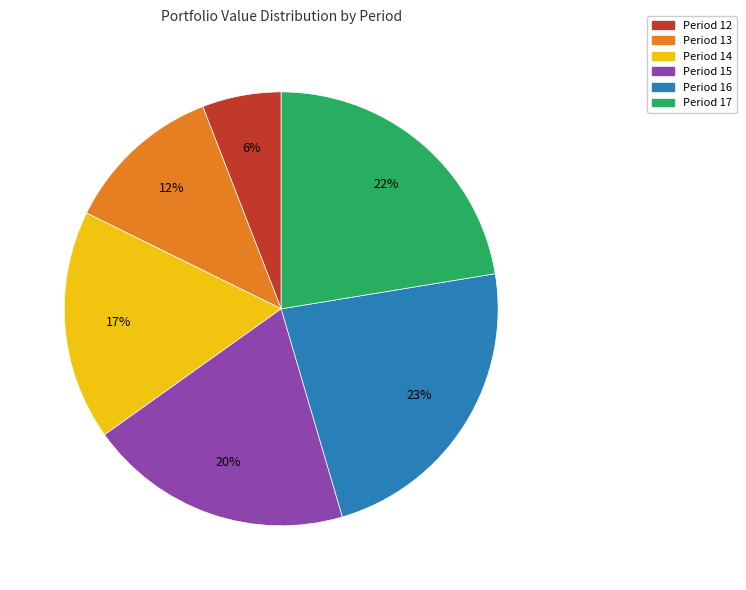

What is the ratio of the value at Period 12 to the value at Period 15?

0.3